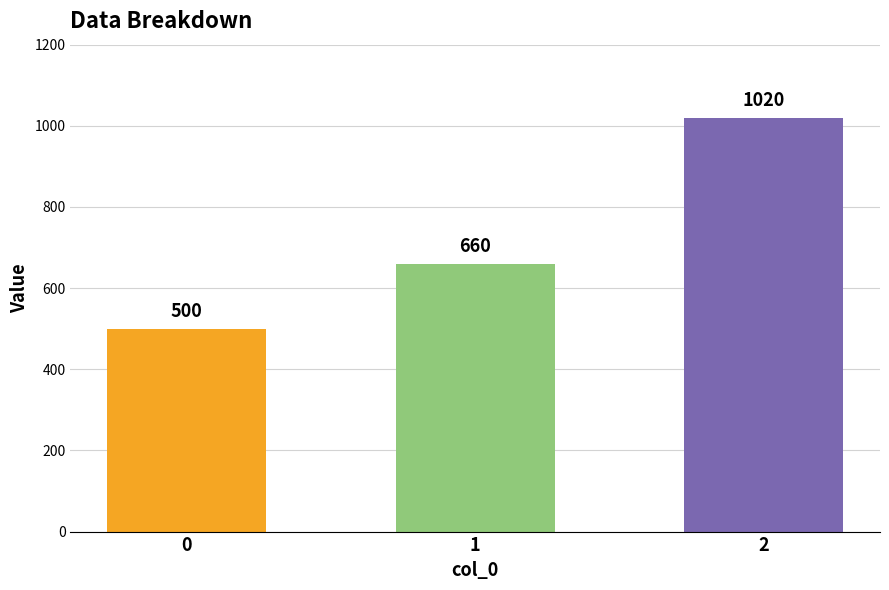

Rank the categories by value from lowest to highest.

0, 1, 2